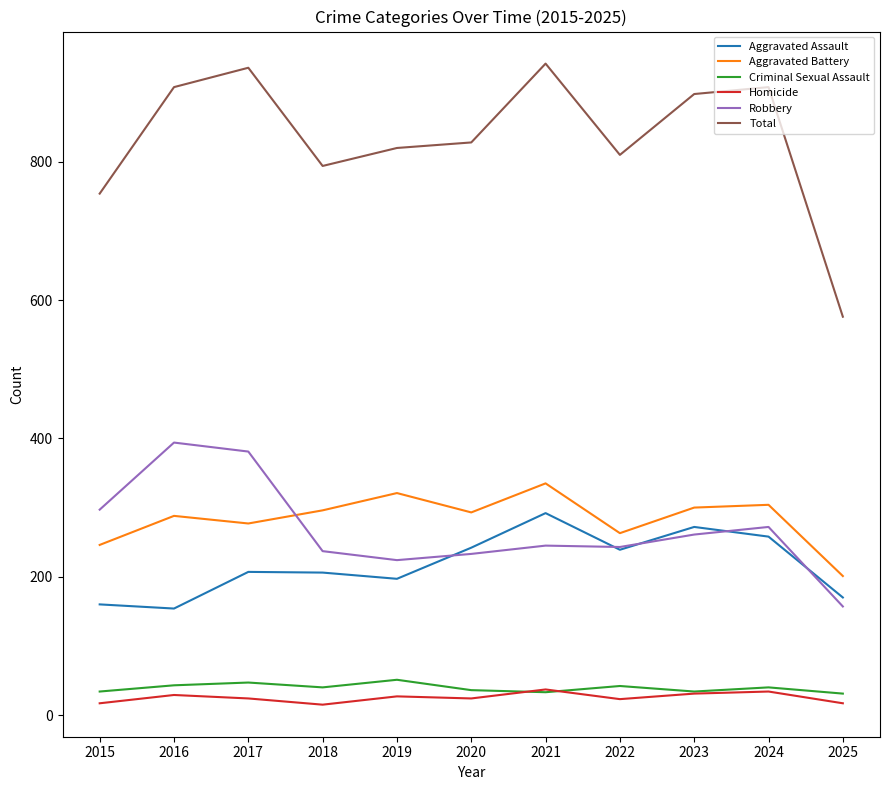

Is the value of Aggravated Battery at 2022 greater than the value of Total at 2024?

No